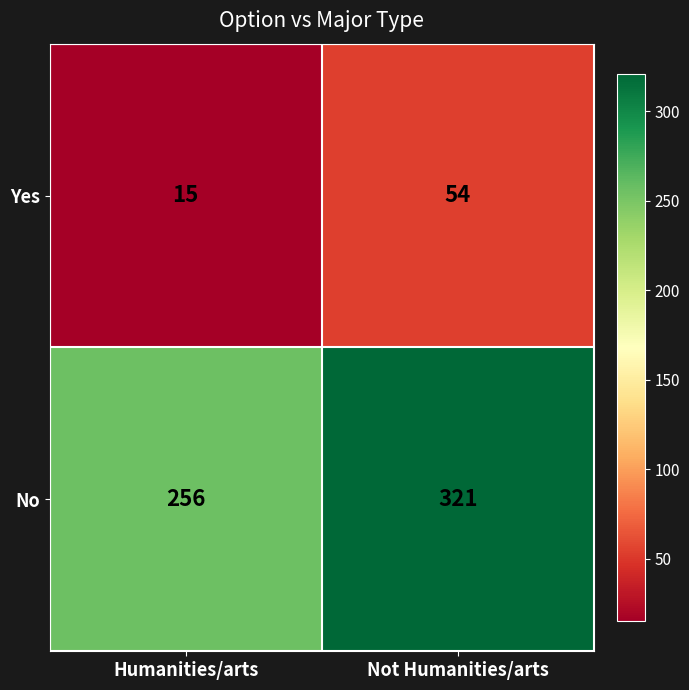

Reading left to right, list all the values displayed in this chart.

Yes: Humanities/arts=15	Not Humanities/arts=54
No: Humanities/arts=256	Not Humanities/arts=321